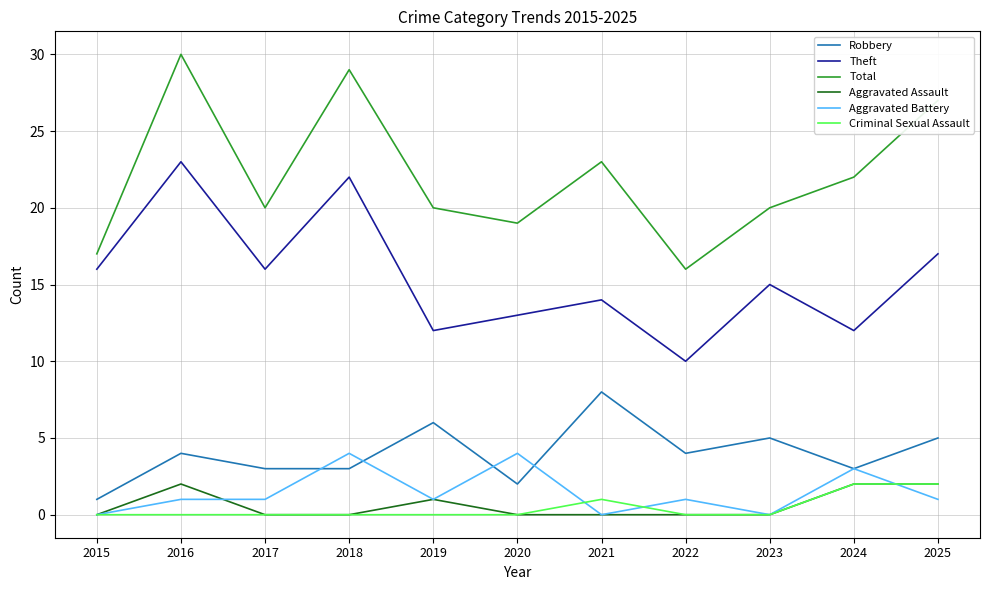

What is the minimum value for Total?

16